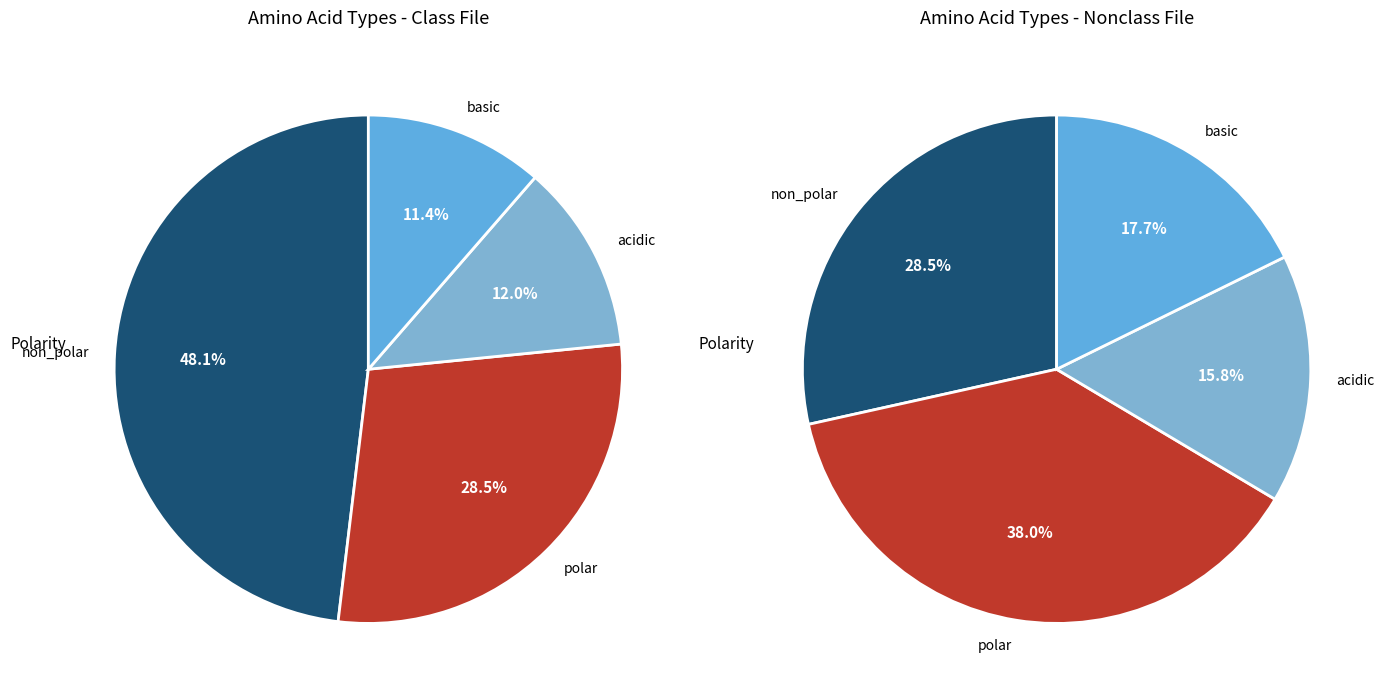

To the nearest percent, what percentage of the pie is non_polar?

48%